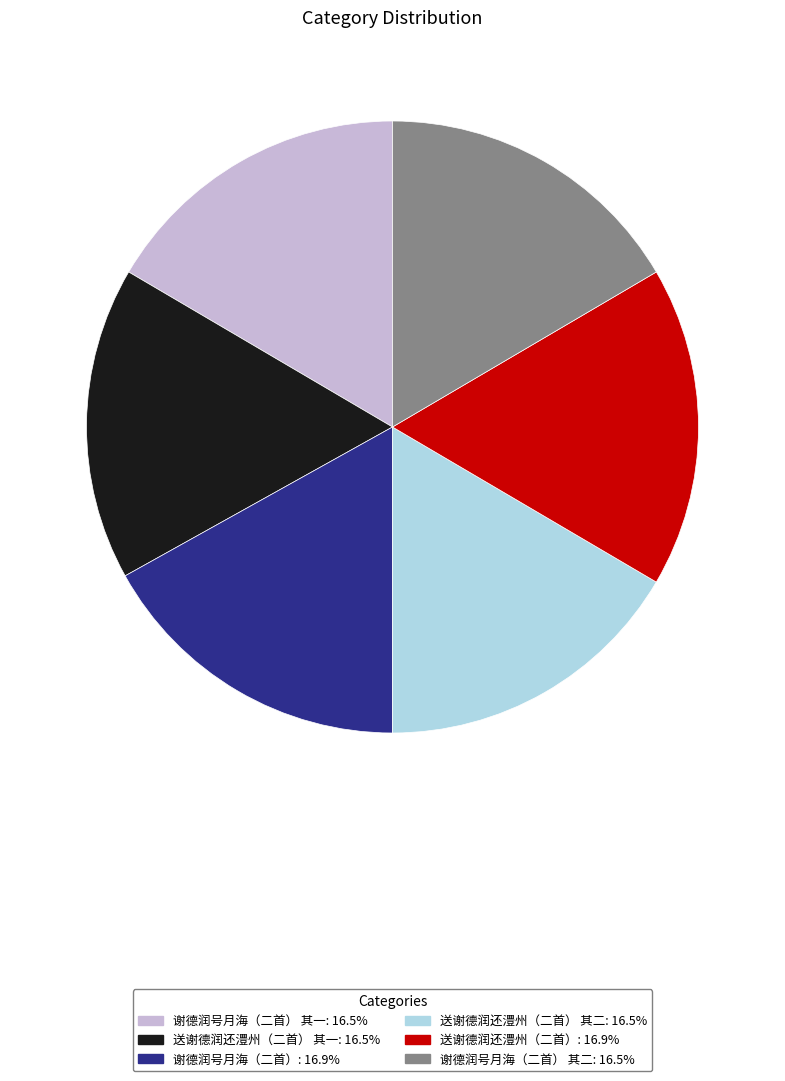

Is there any slice that represents more than half of the pie?

No